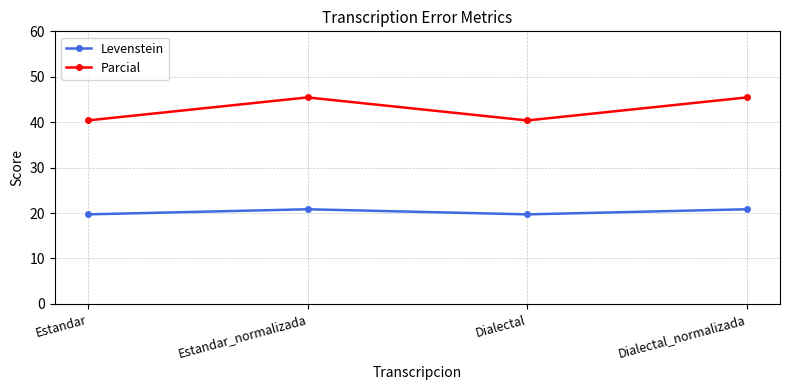

List the series in order of their peak value, highest first.

Parcial, Levenstein